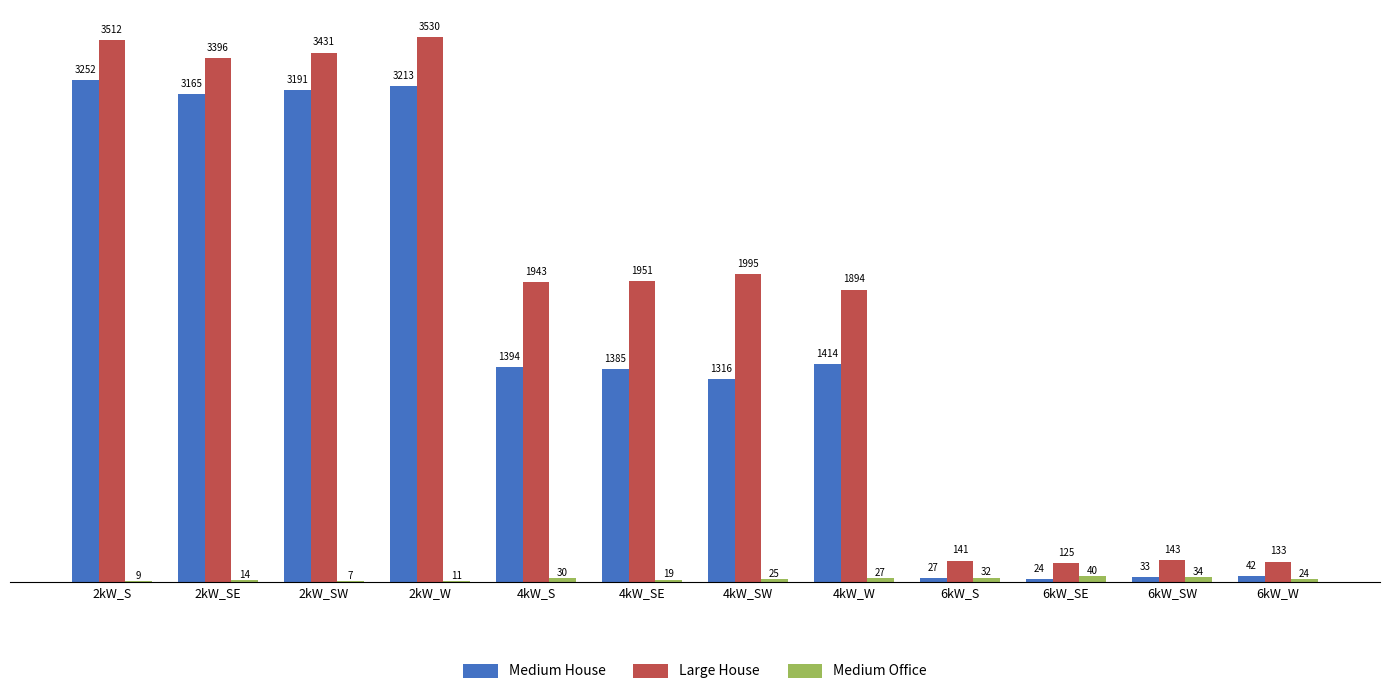

What is the sum of the Medium House values at 2kW_W and 6kW_SE?

3237